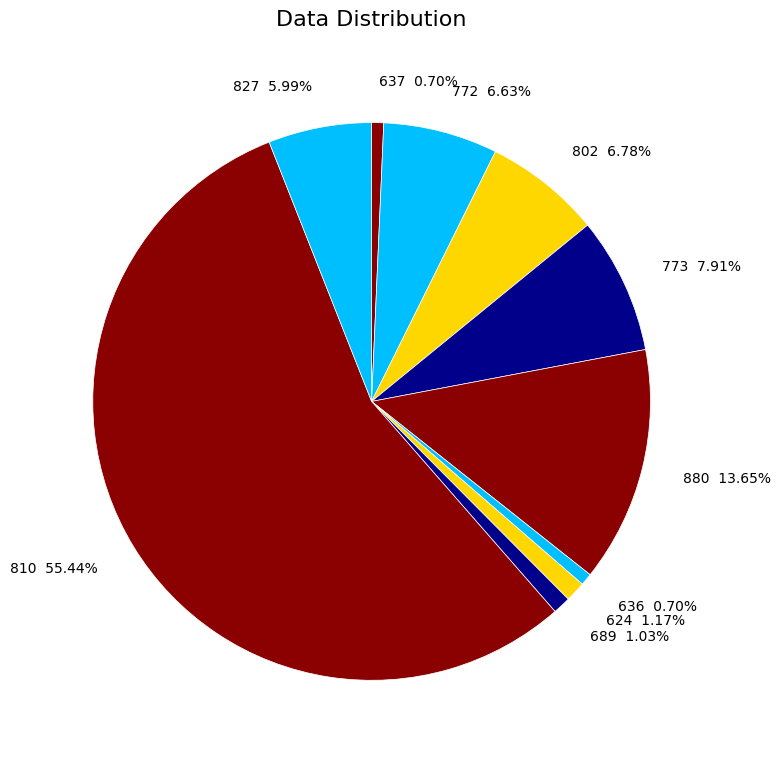

Is there a majority slice in this chart?

Yes